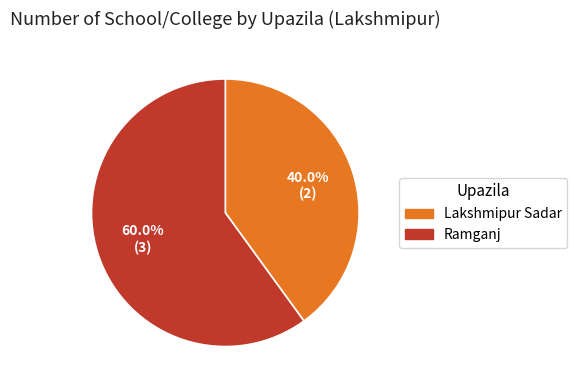

Count the number of slices in the pie.

2